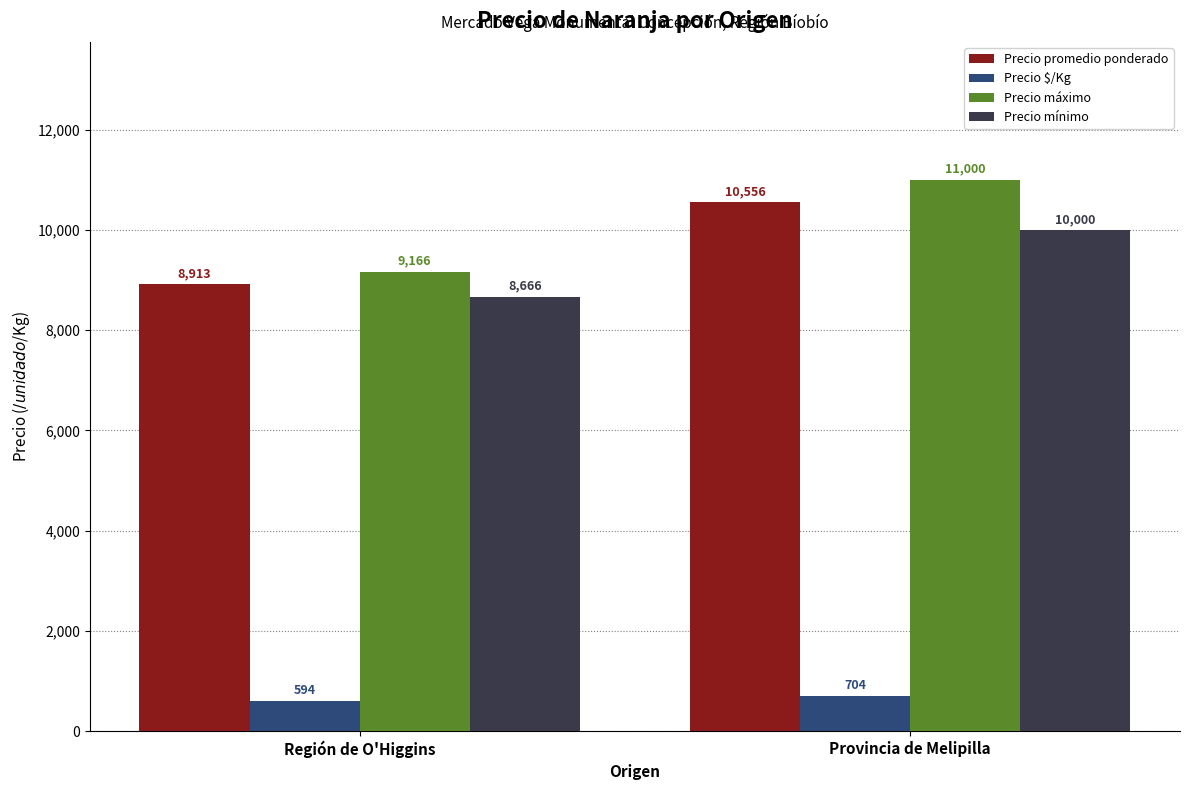

At which category is the sum across all series the highest?

Provincia de Melipilla